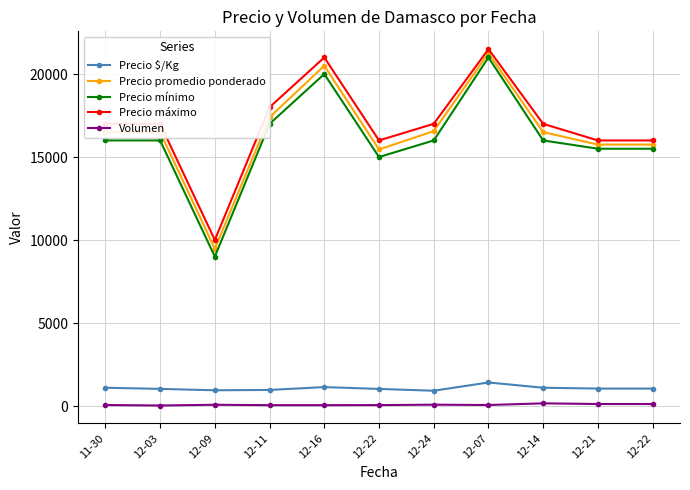

What is the value of the Volumen point at the 7th from the left?

80